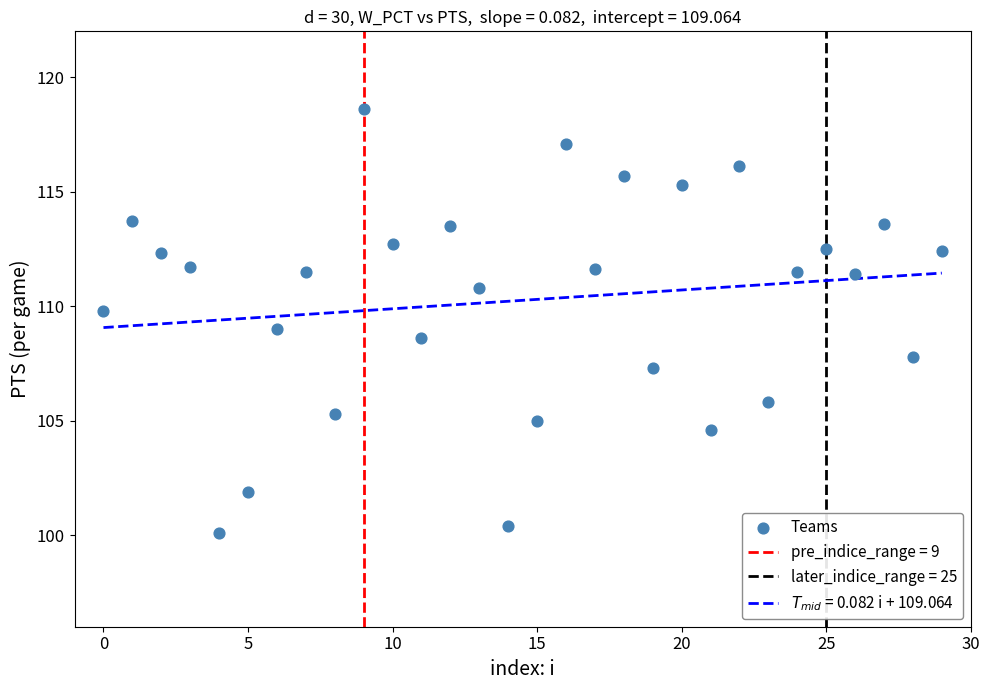

What is the range of Y values (max minus min)?

18.5